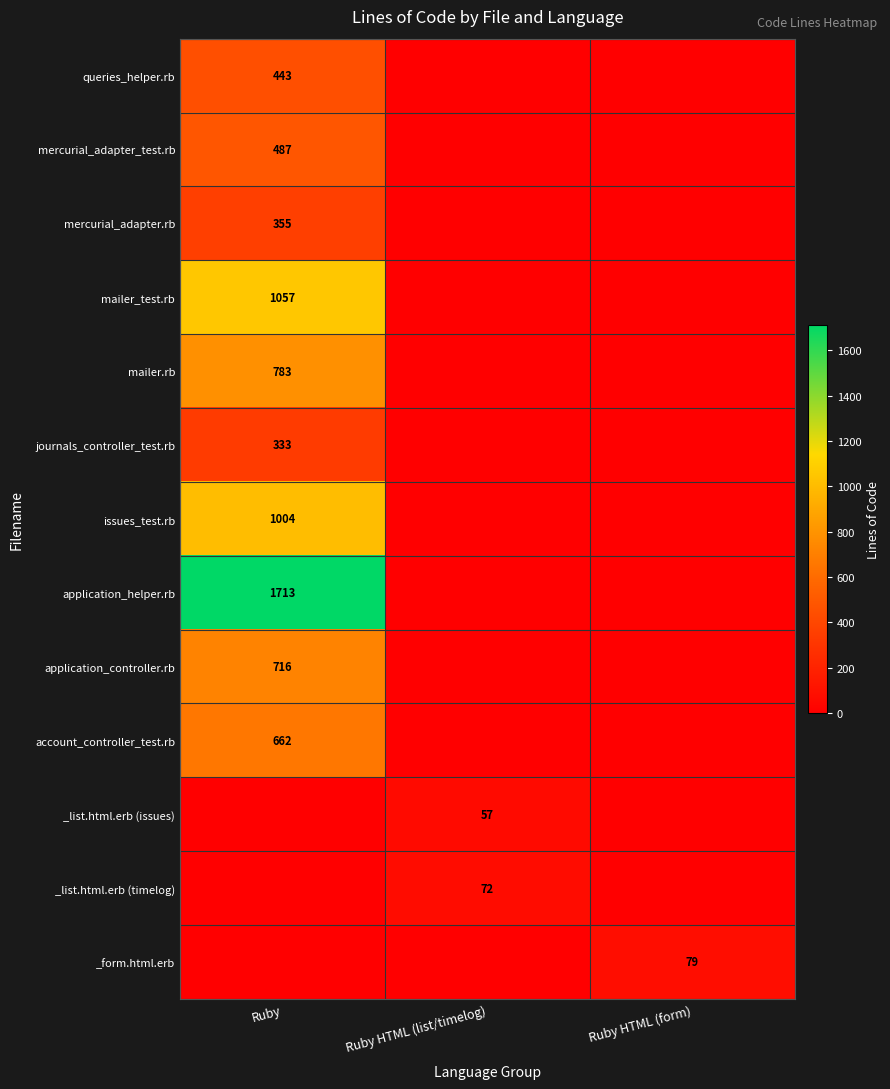

Is it true that mailer.rb equals 180 at Ruby?

False